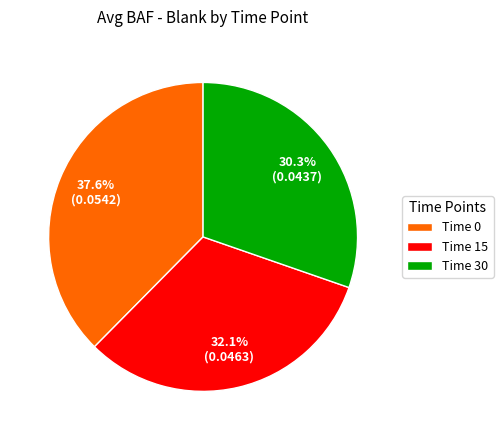

Is there any slice that represents more than half of the pie?

No